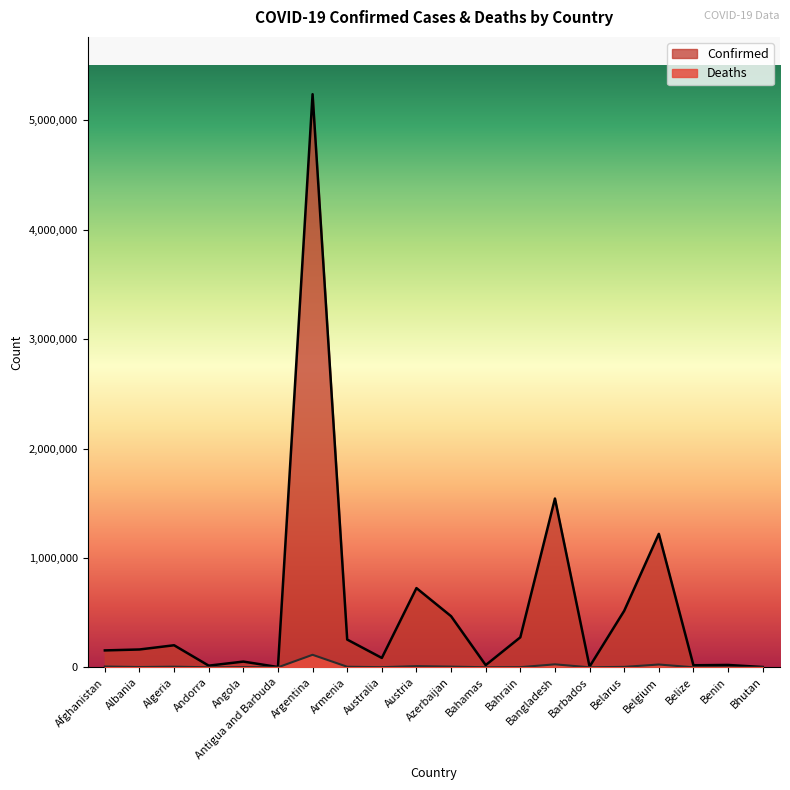

What is the difference between the Confirmed values at Argentina and Benin?

5217160